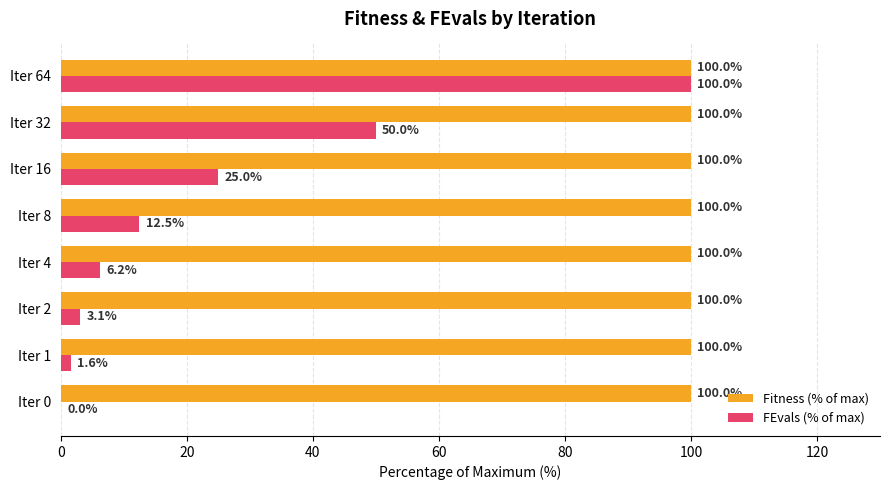

Is the value of FEvals (% of max) at Iter 1 greater than the value of Fitness (% of max) at Iter 1?

No